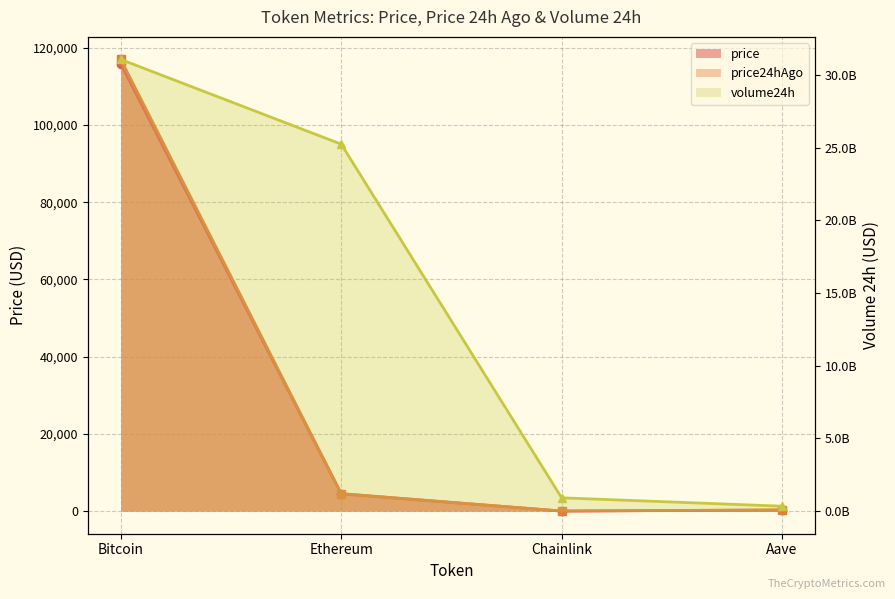

True or false: price has more than 2 points higher than both neighbors.

False